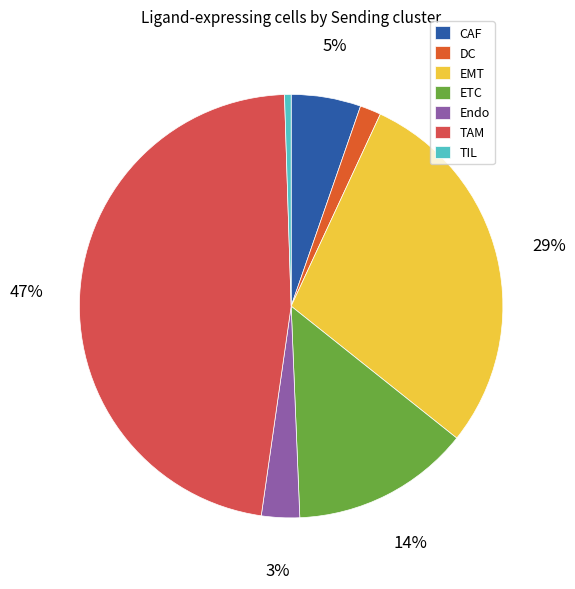

How many slices are in this pie chart?

7